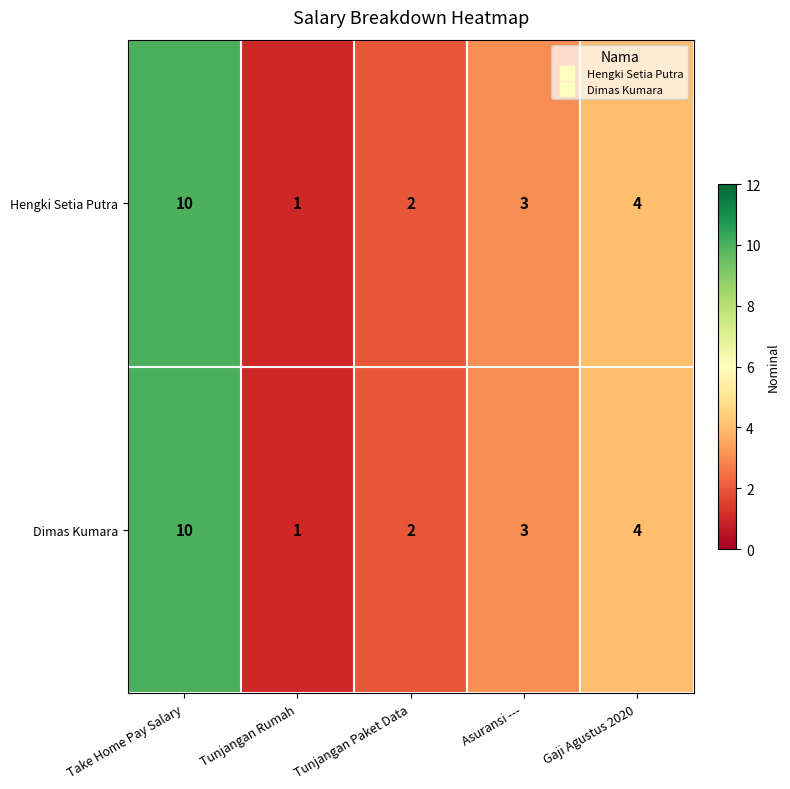

What is the difference between the maximum and minimum values in the Hengki Setia Putra series?

9